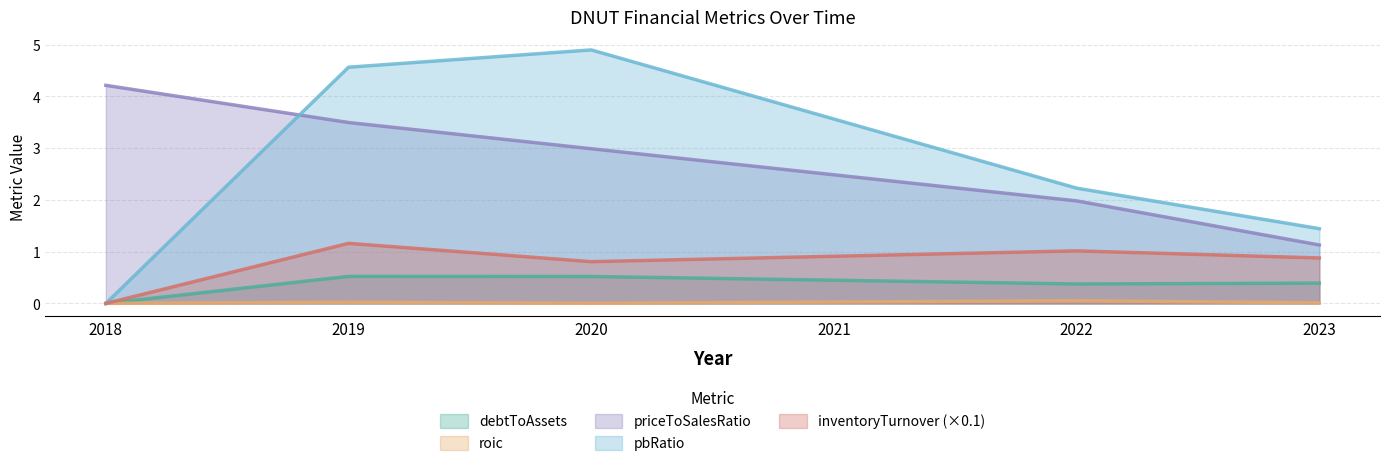

Which category has the lowest value across all series?

2018